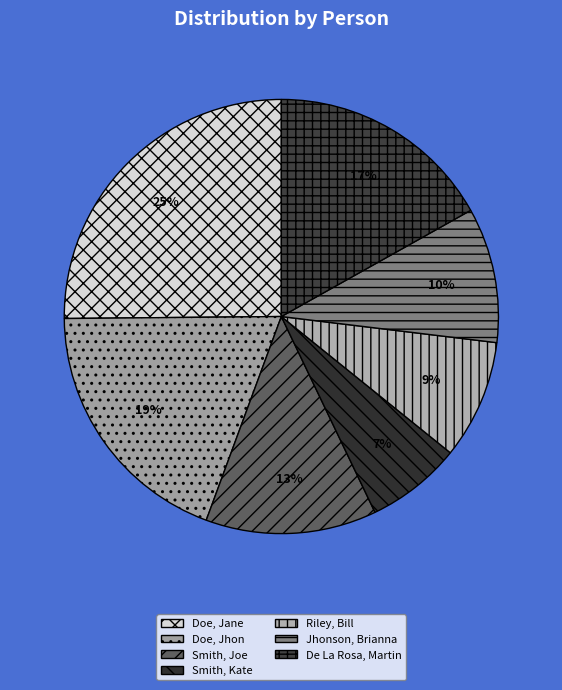

Approximately how many times larger is the value at Jhonson, Brianna compared to Smith, Kate?

1.4